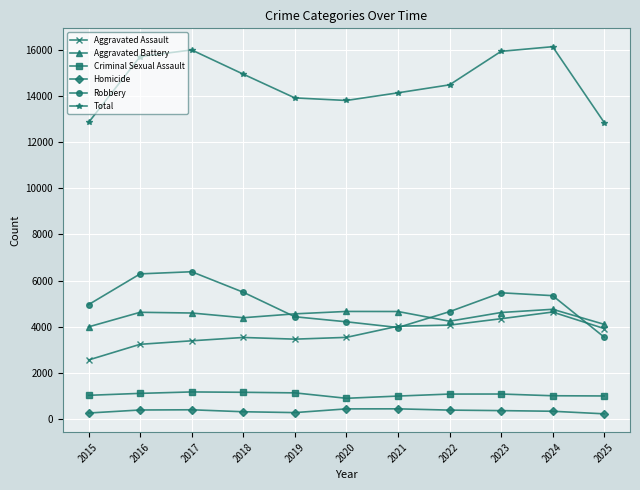

Which series has the largest total across all categories?

Total